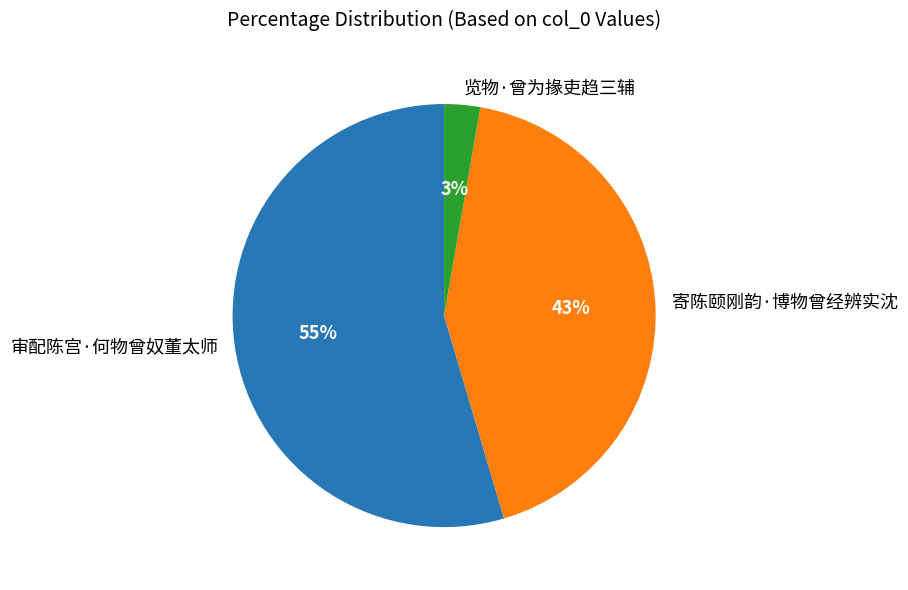

The 审配陈宫·何物曾奴董太师 slice represents 55% of the pie. True or false?

True